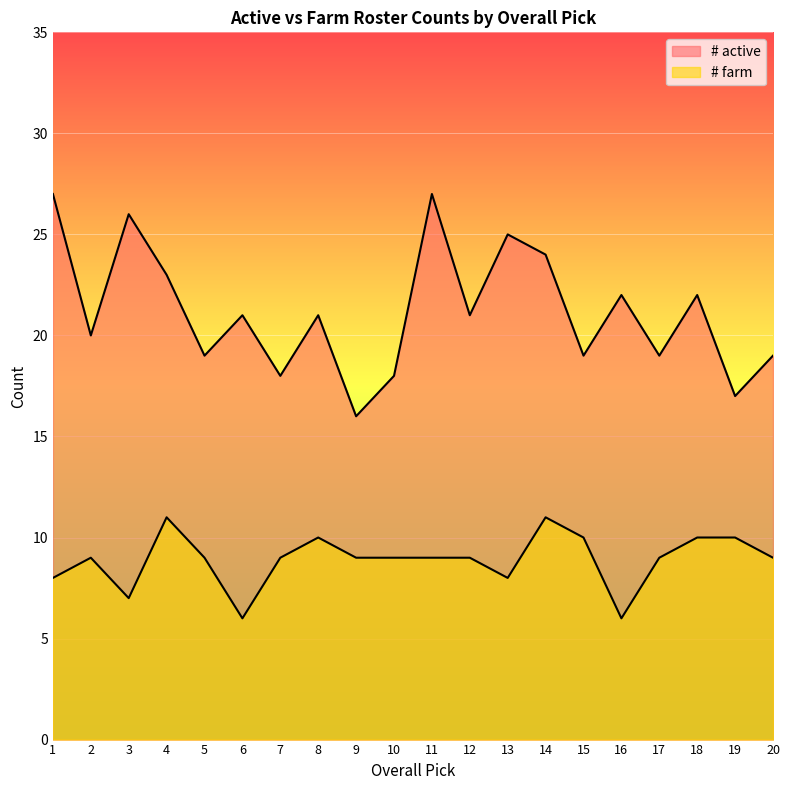

True or false: # farm has more than 1 points higher than both neighbors.

True